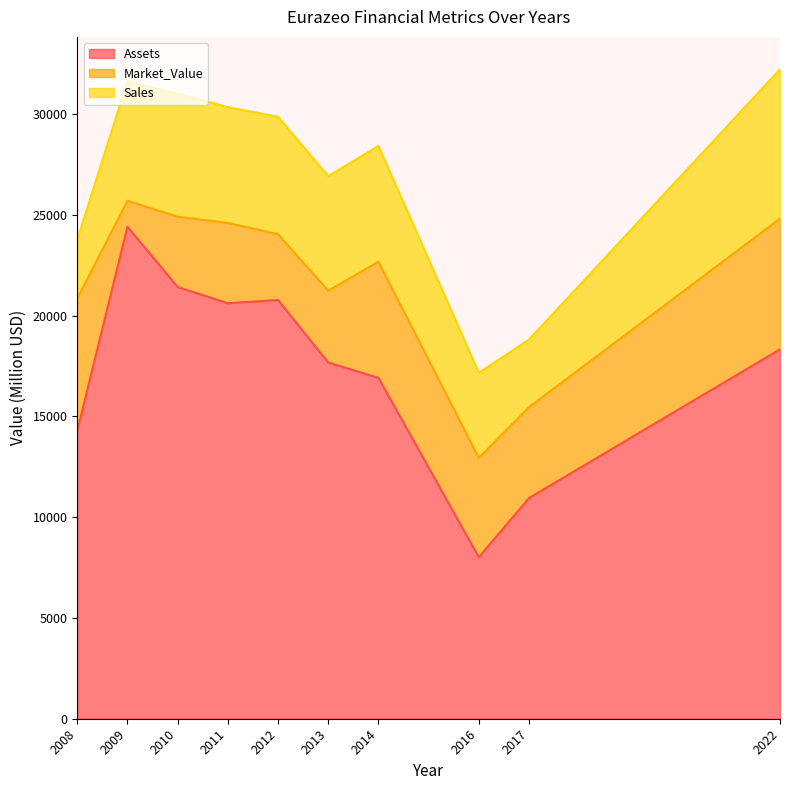

At 2011, list the series in order from smallest to largest.

Market_Value, Sales, Assets